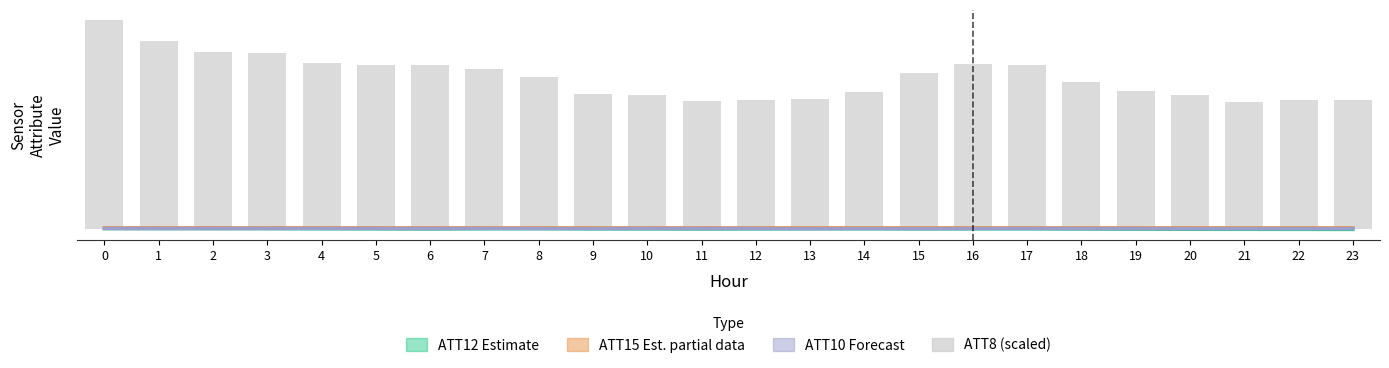

Between 5 and 9, which series saw the biggest shift?

ATT8 (×10)